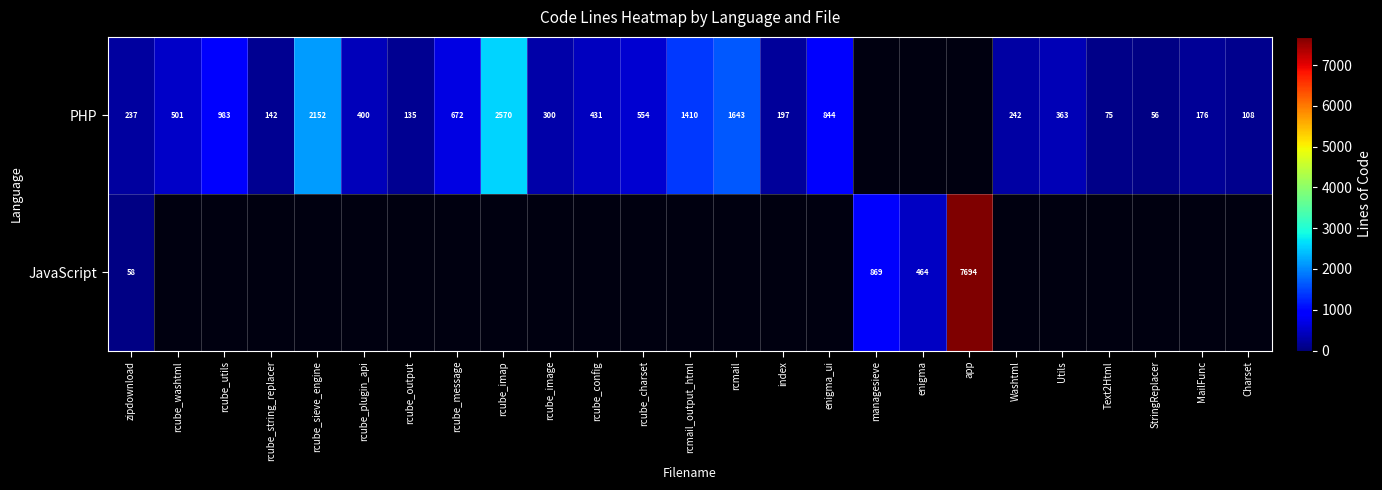

What is the sum of the PHP values at MailFunc and rcube_config?

607